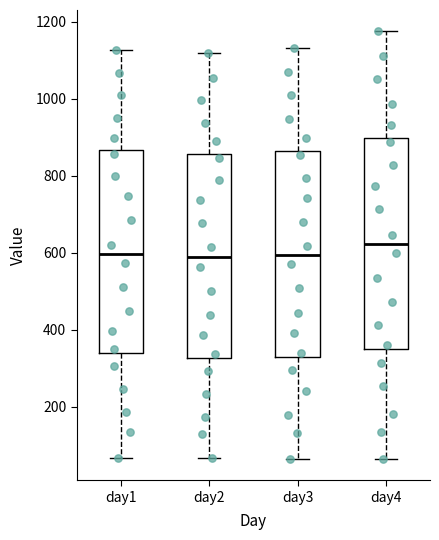

Where does the upper whisker of the box for day2 end on the y-axis? The values are not printed on the chart, so give them approximately, as read against the axis.

1120